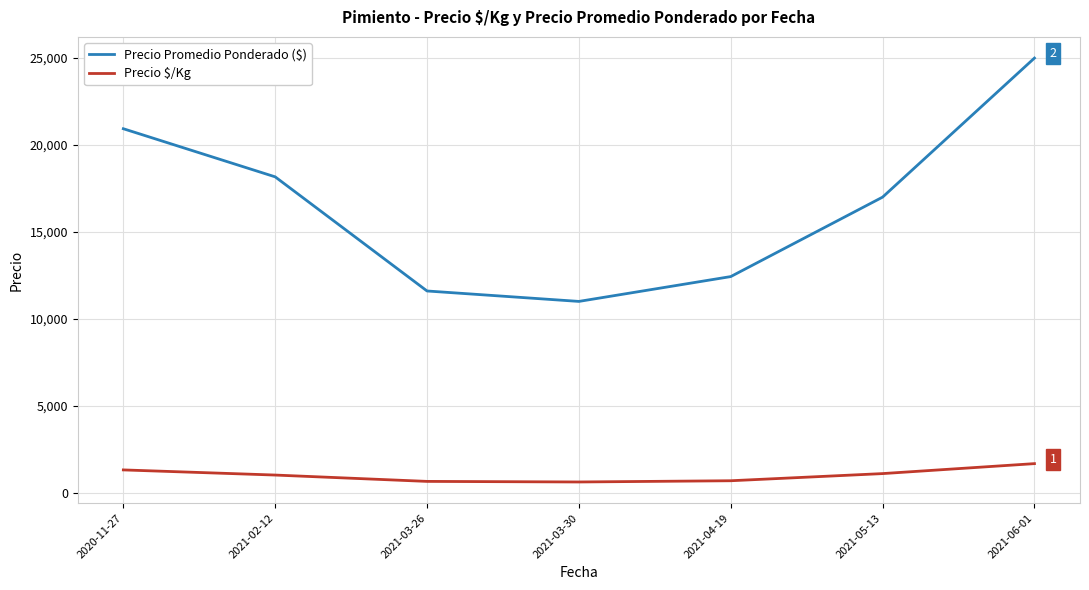

What is the minimum value shown in the chart?

611.2